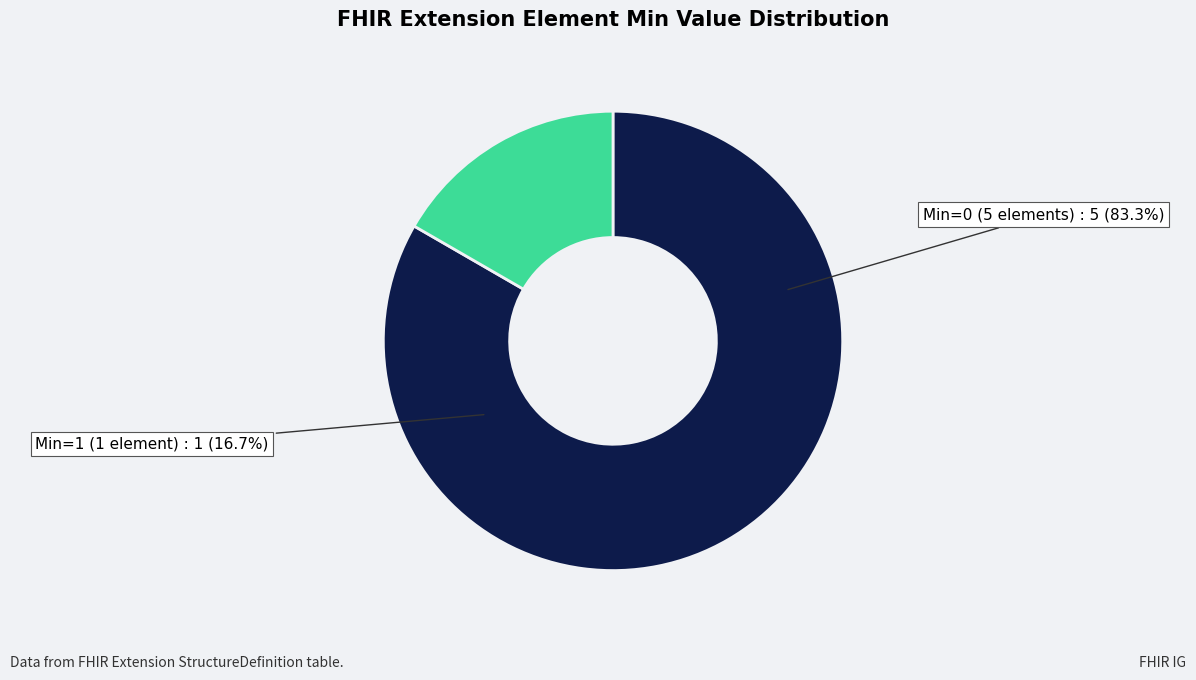

Is there a majority slice in this chart?

Yes